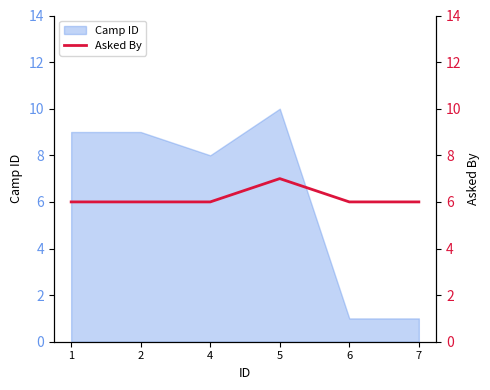

How many values are between 6 and 7?

6